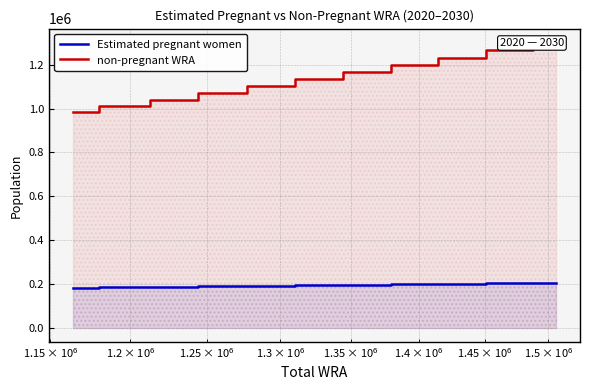

Is the value of non-pregnant WRA at 100k greater than the value of Estimated pregnant women at 7?

Yes